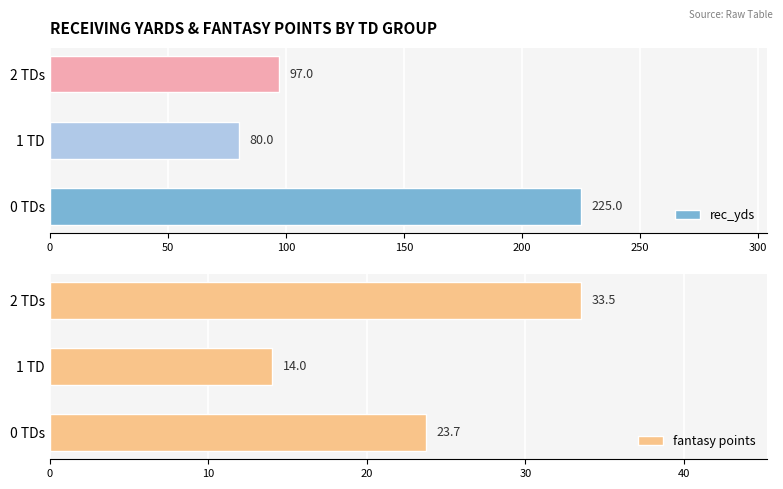

The rec_yds series shows 80 at 1 TD. True or false?

True